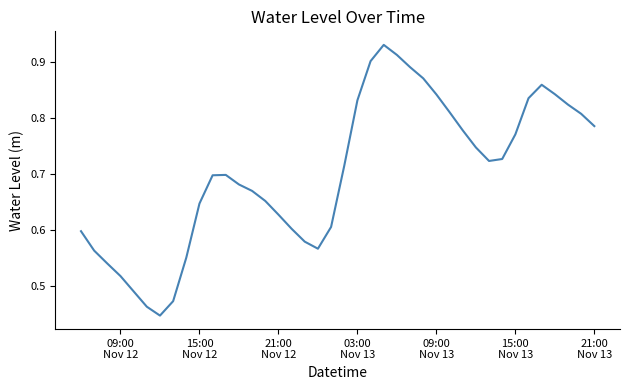

Is this an area chart (filled region under the line)?

No